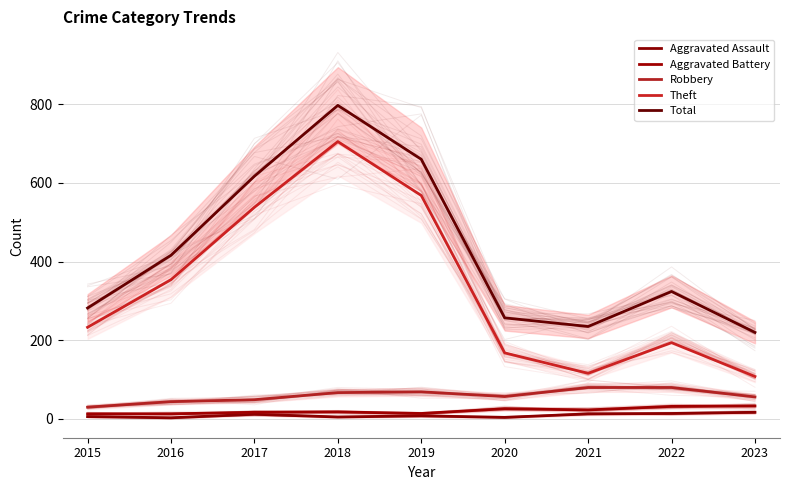

Count the number of data series in this chart.

5